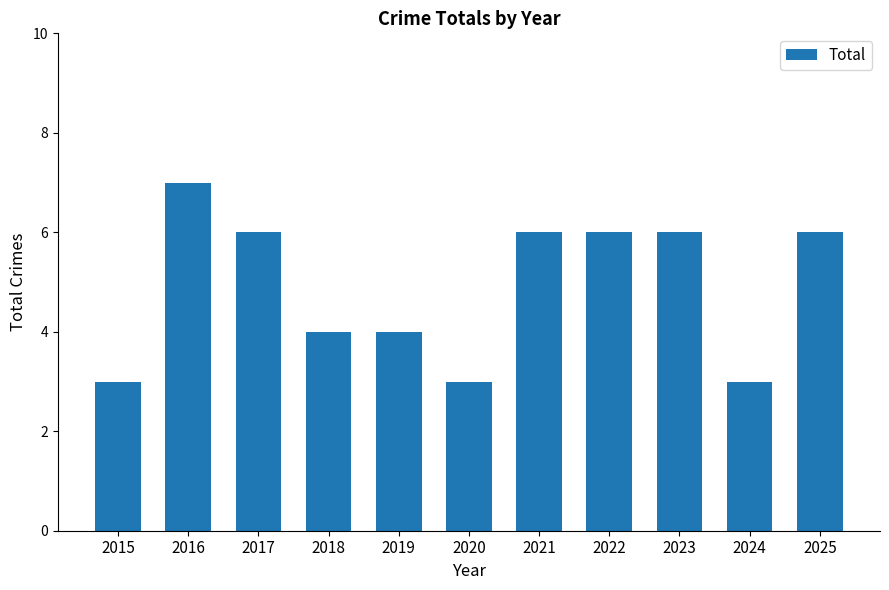

Does the chart contain any negative values?

No